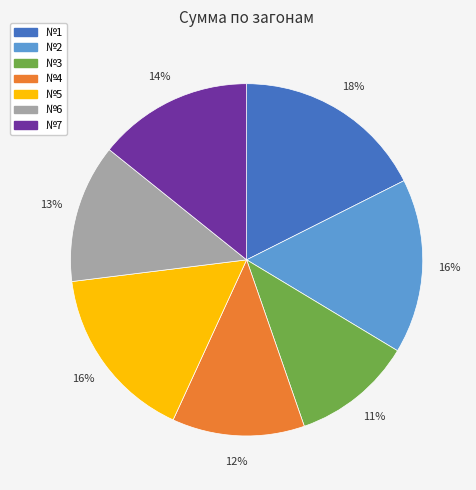

Count the number of slices in the pie.

7